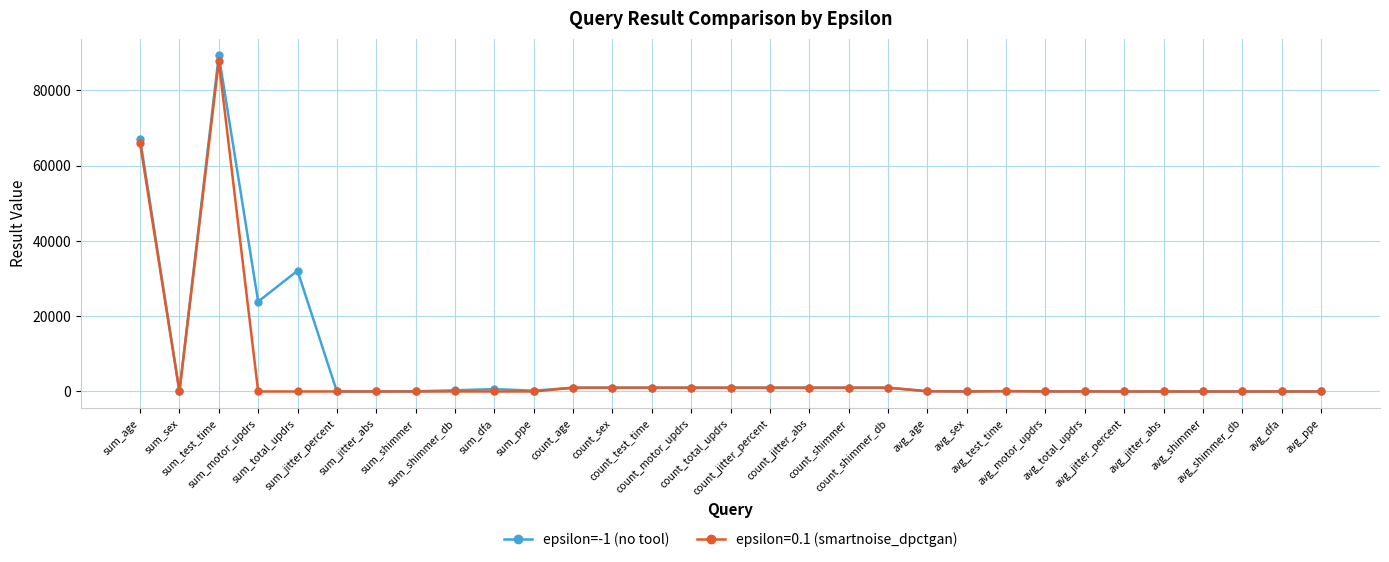

What is the value of the epsilon=-1 (no tool) point at the 5th from the left?

32058.3